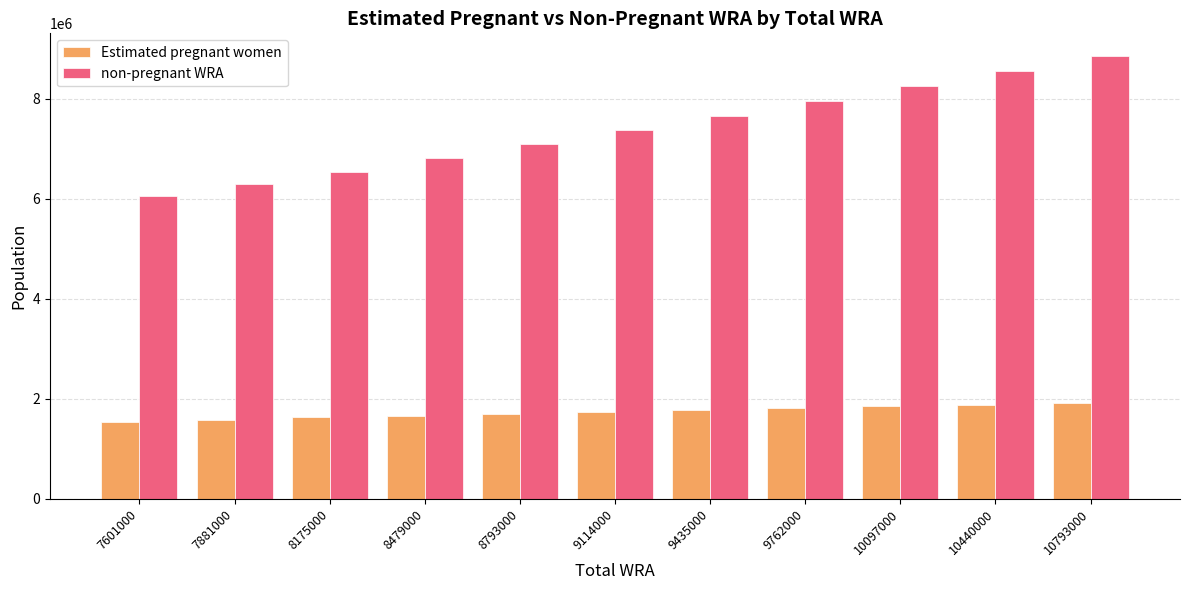

What is the average value of the Estimated pregnant women series?

1737016.4